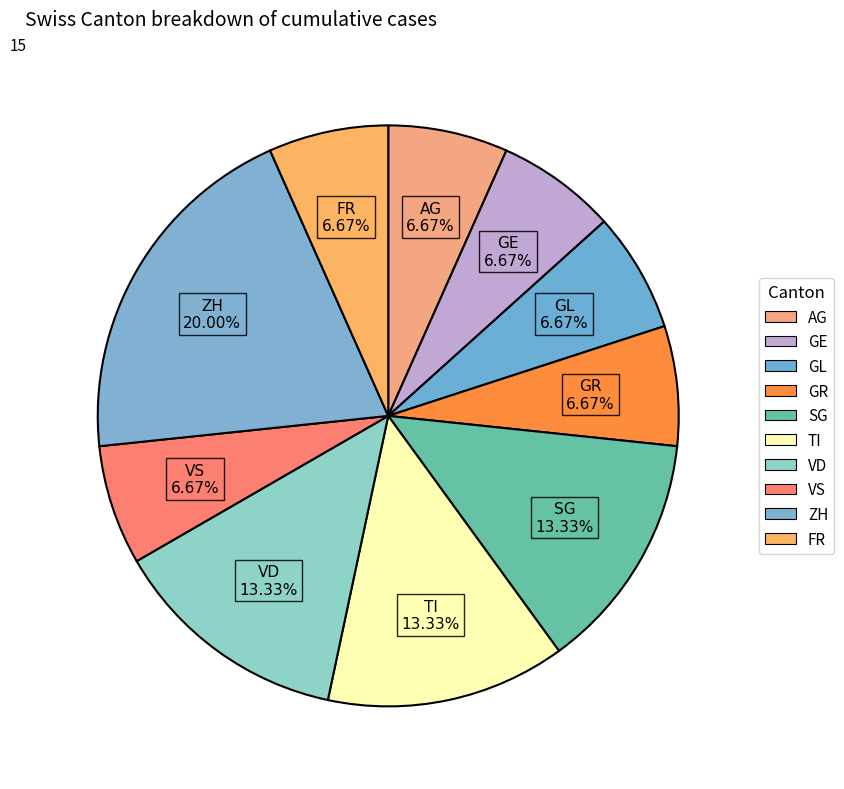

How much of the chart is everything except TI?

86.7%